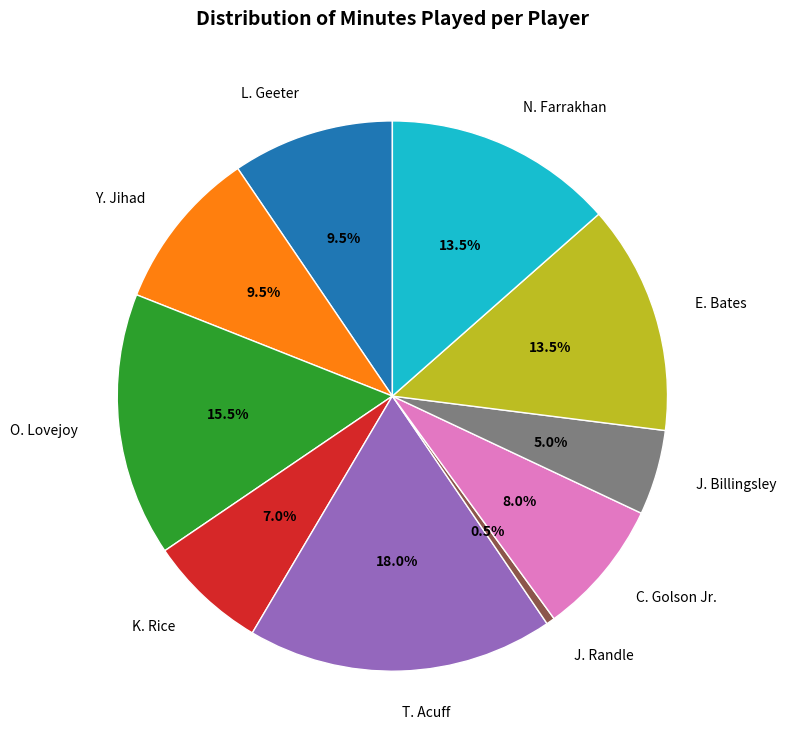

Between T. Acuff and J. Randle, which is larger?

T. Acuff